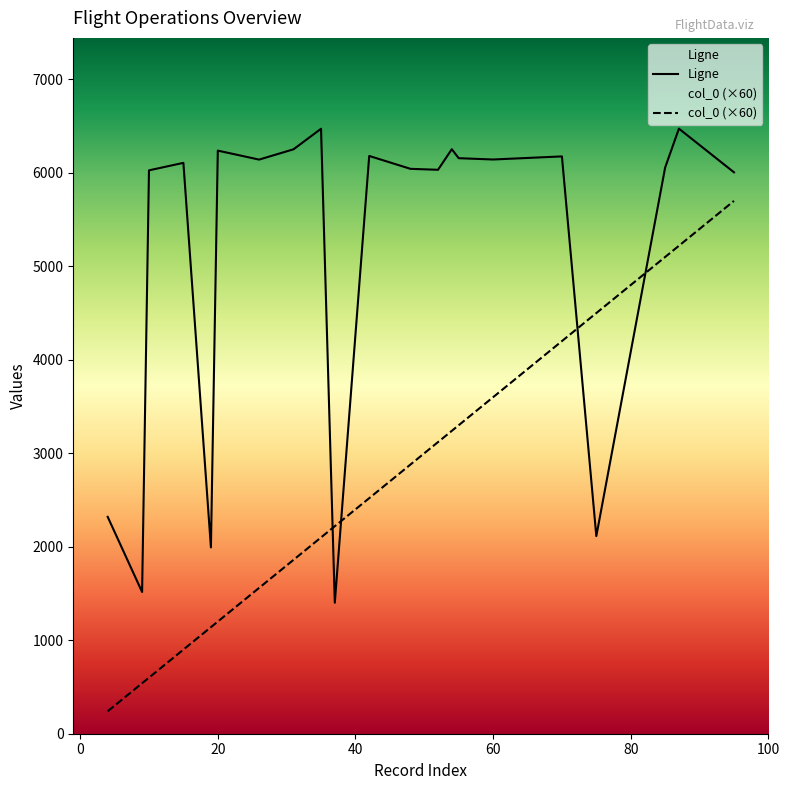

What is the difference between the maximum and minimum values in the col_0 series?

5460